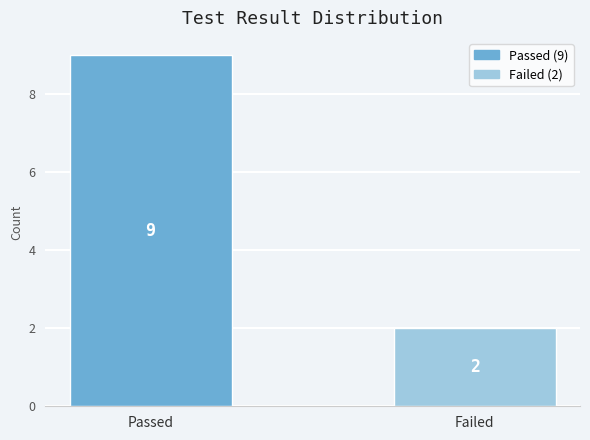

What is the difference between the values at Passed and Failed?

7